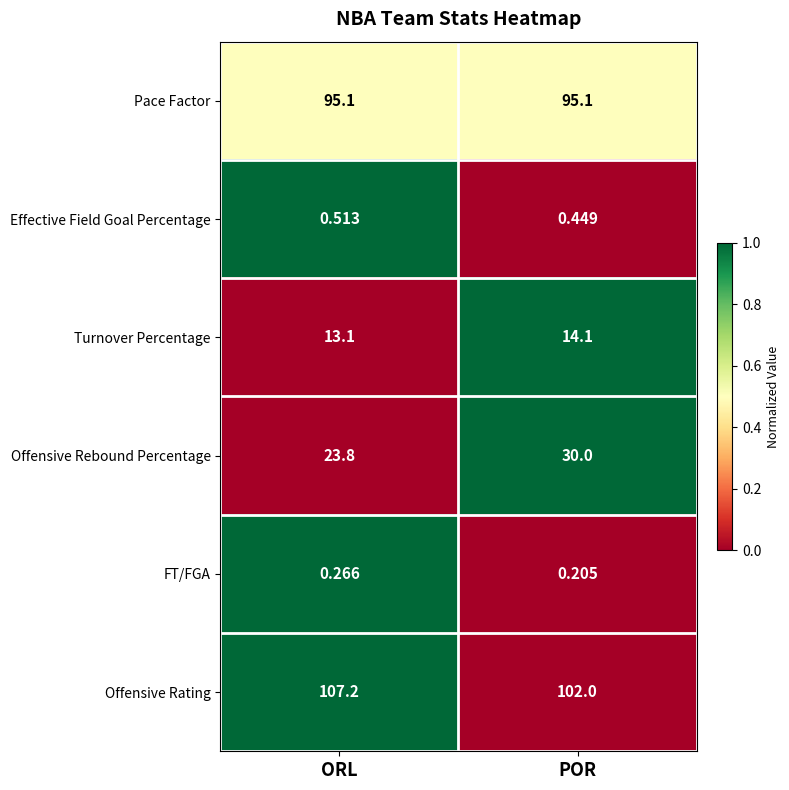

What is the greatest value displayed?

107.2